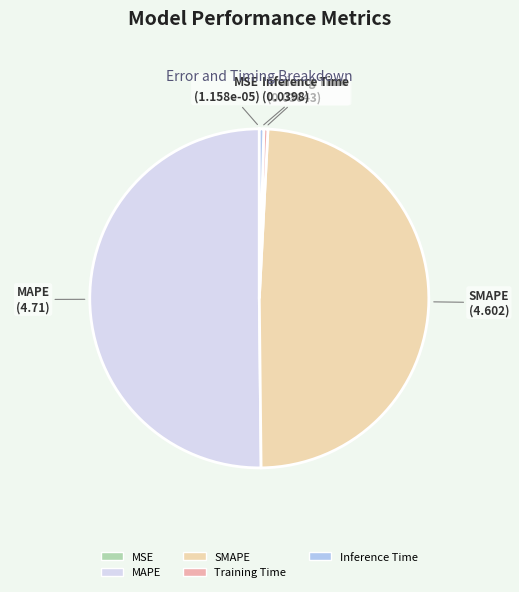

What is the largest slice in the pie chart?

MAPE